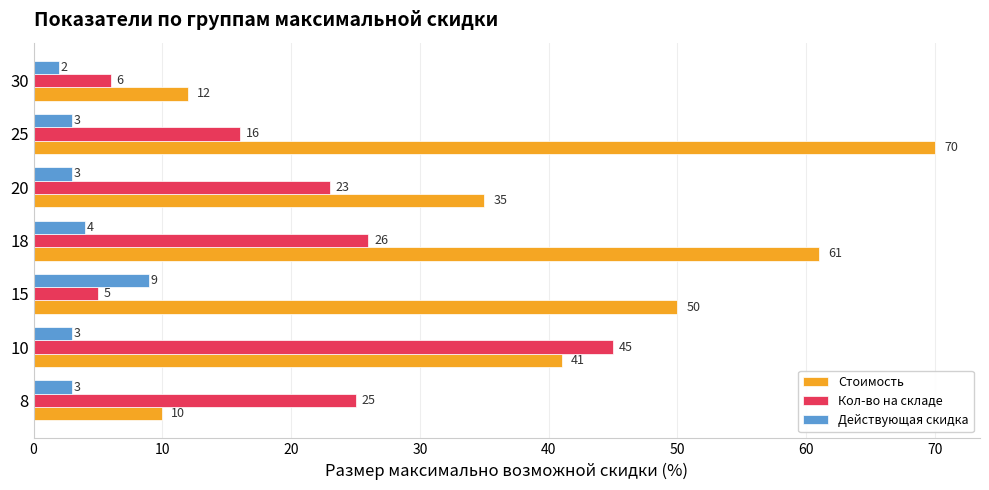

What is the greatest value displayed?

70